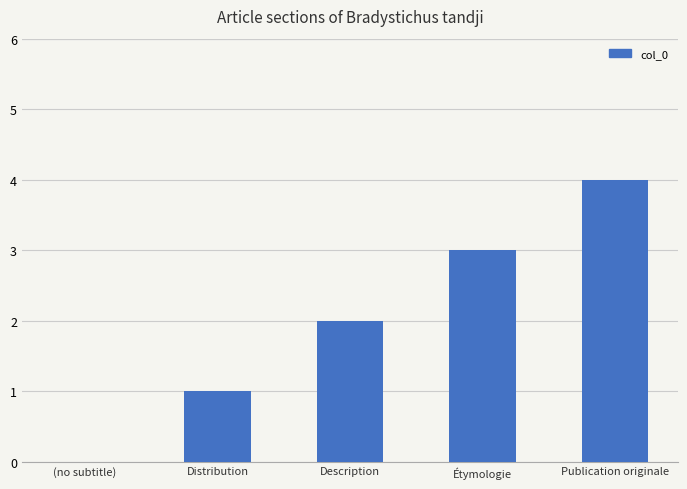

Reading right to left, what are all the values shown in this chart?

Publication originale=4	Étymologie=3	Description=2	Distribution=1	(no subtitle)=0